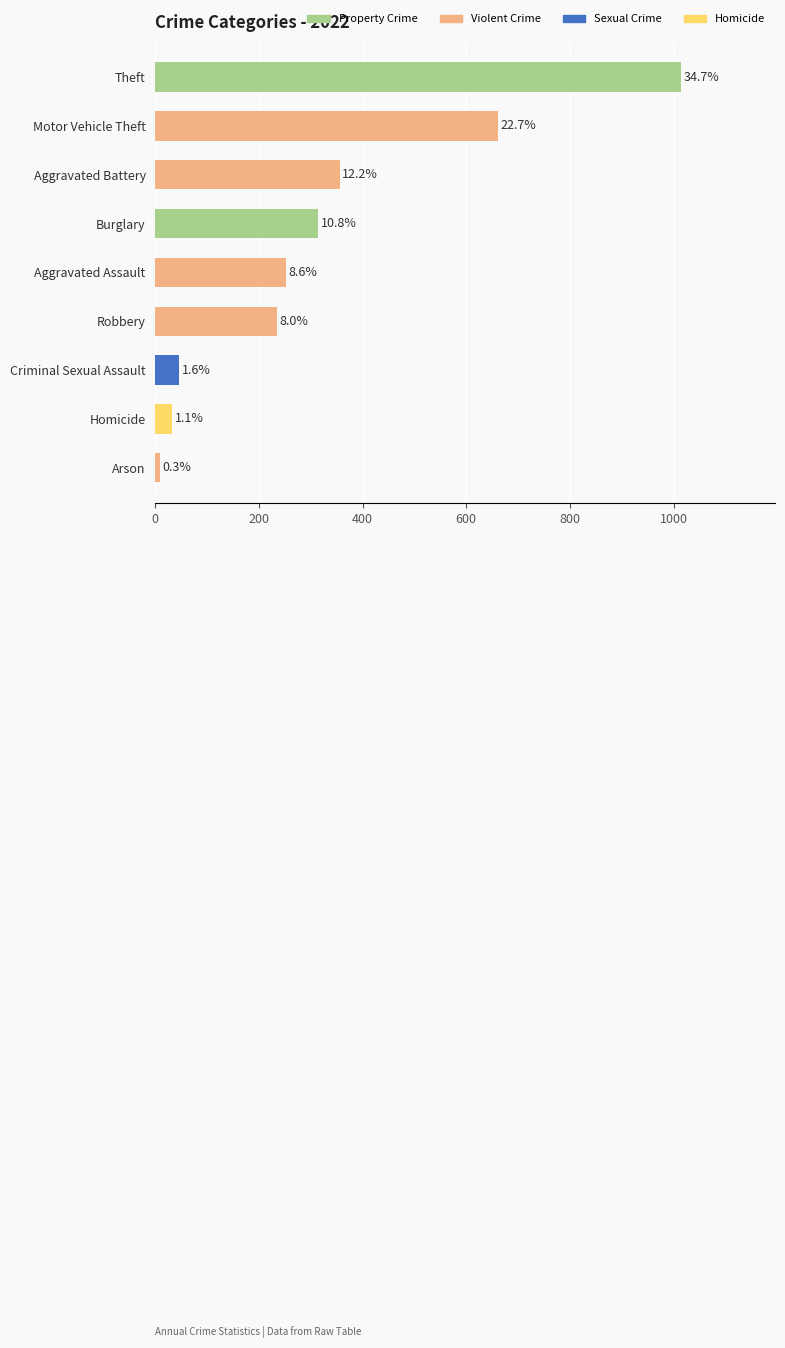

Does the chart contain any negative values?

No